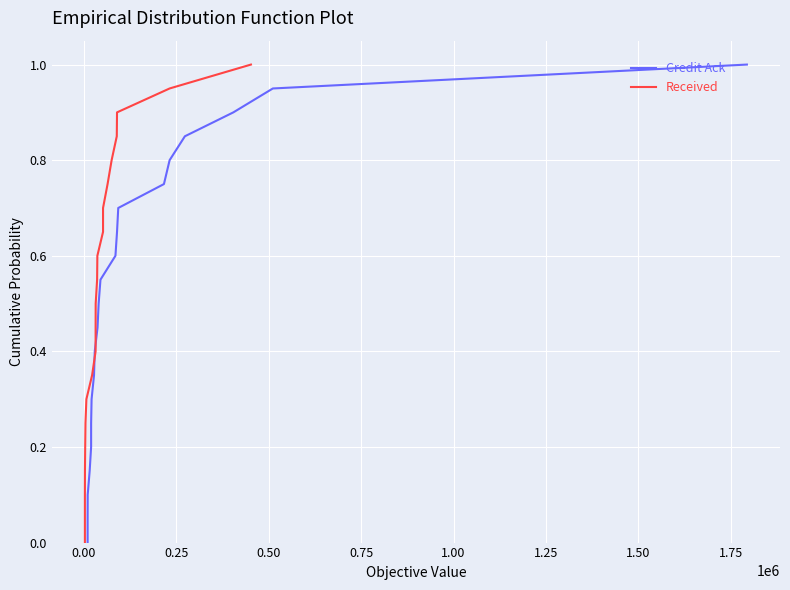

What is the label of the 14th point from the right?

1.50